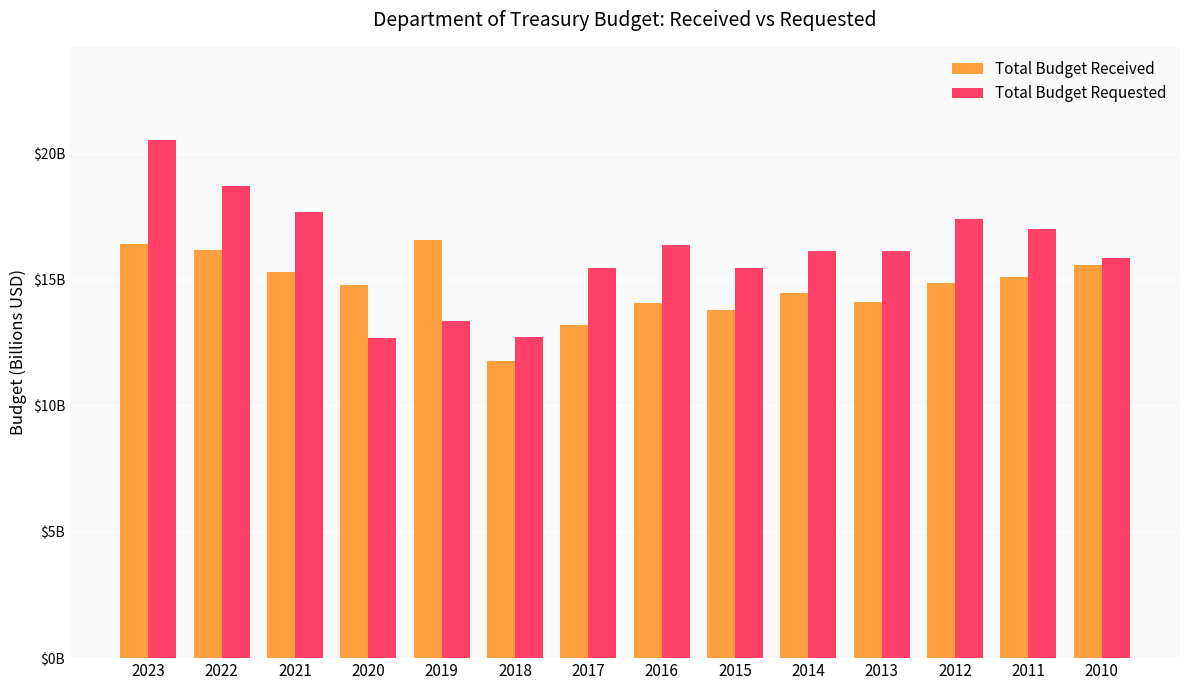

List the series in order of their overall mean, highest first.

Total Budget Requested, Total Budget Received